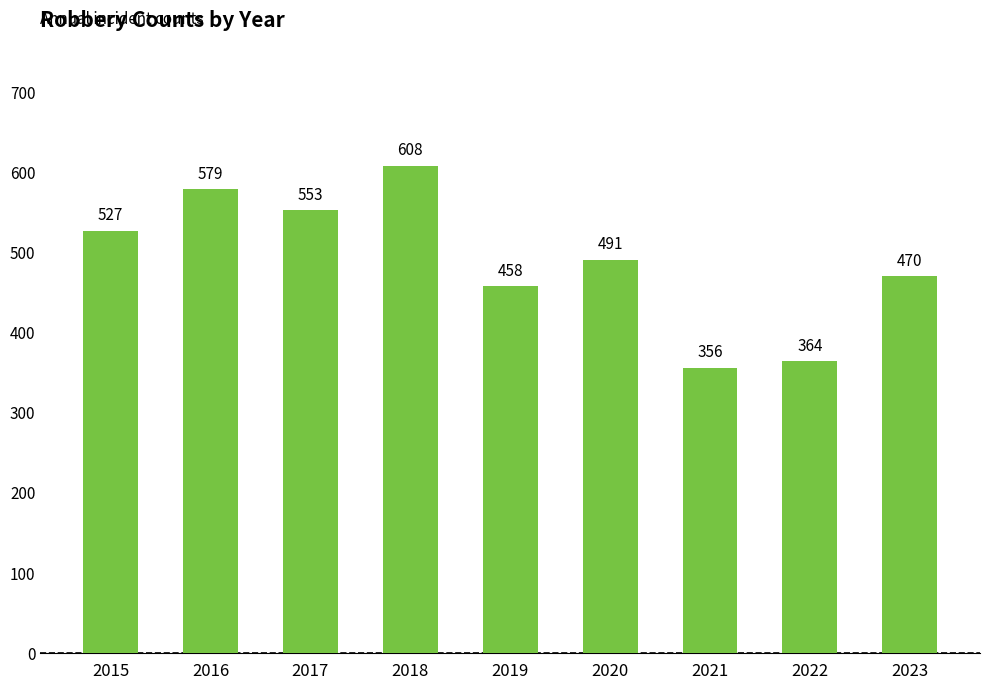

Rank the categories by value from lowest to highest.

2021, 2022, 2019, 2023, 2020, 2015, 2017, 2016, 2018